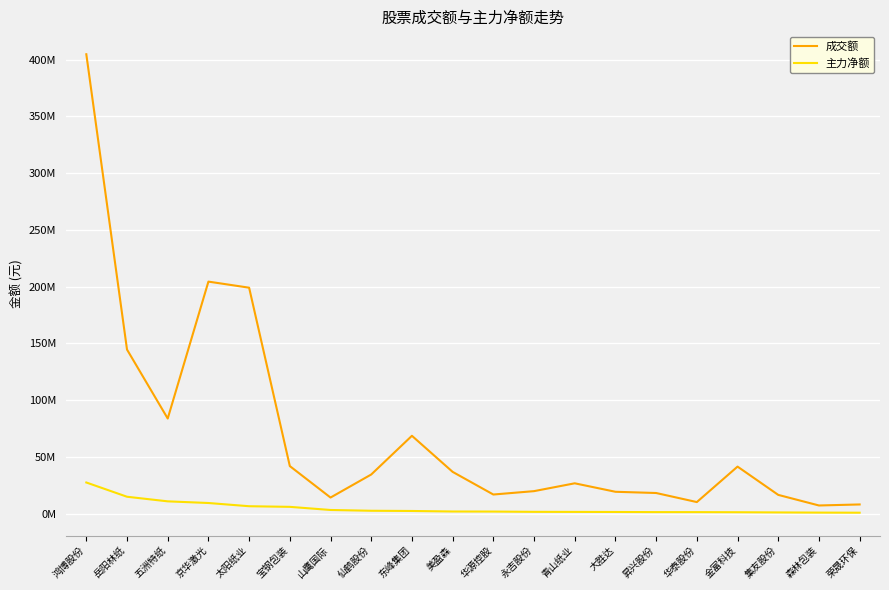

At which label does 成交额 first exceed 34578977?

鸿博股份